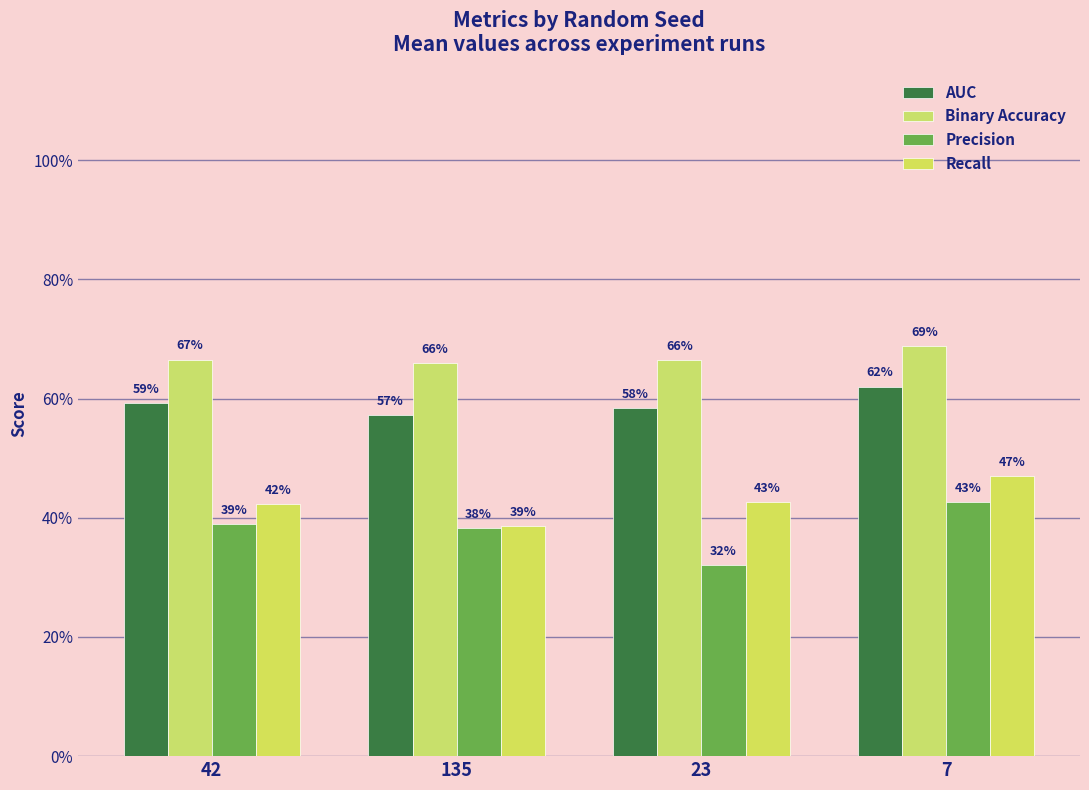

Rank the categories by Recall value from lowest to highest.

135, 42, 23, 7